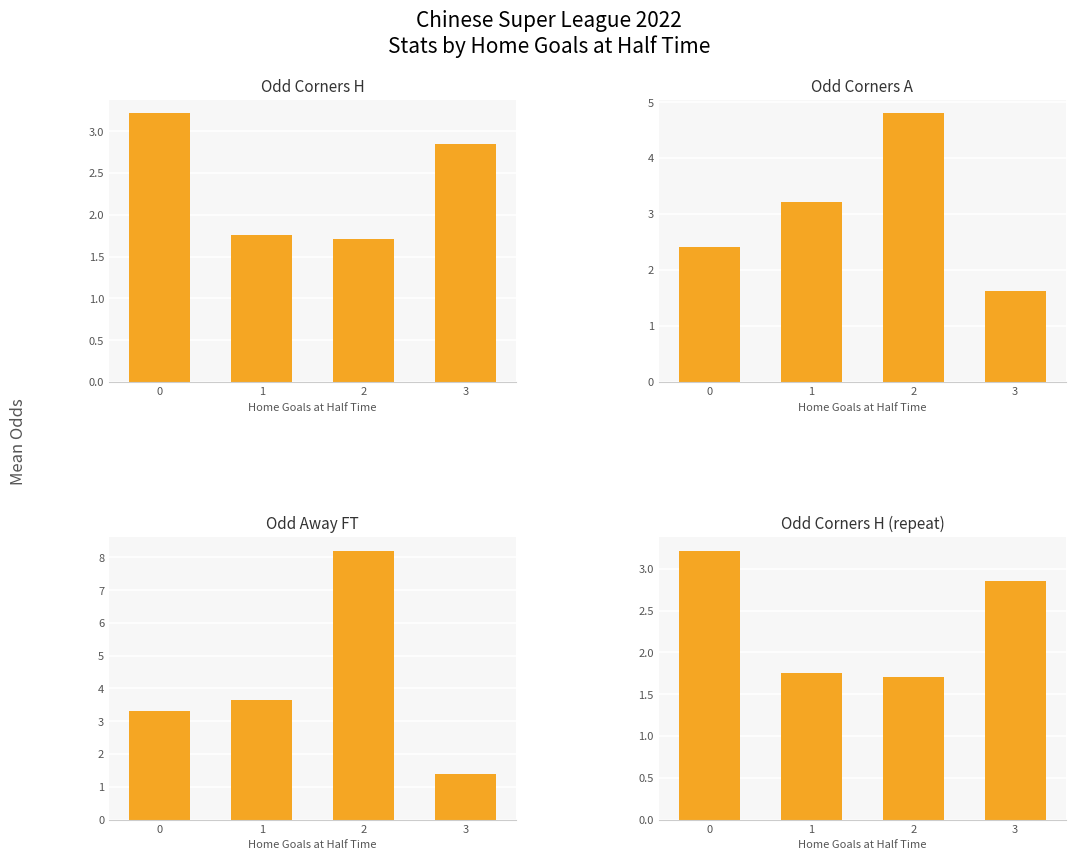

The Odd Corners H (repeat) series shows 3.1 at 1. True or false?

False